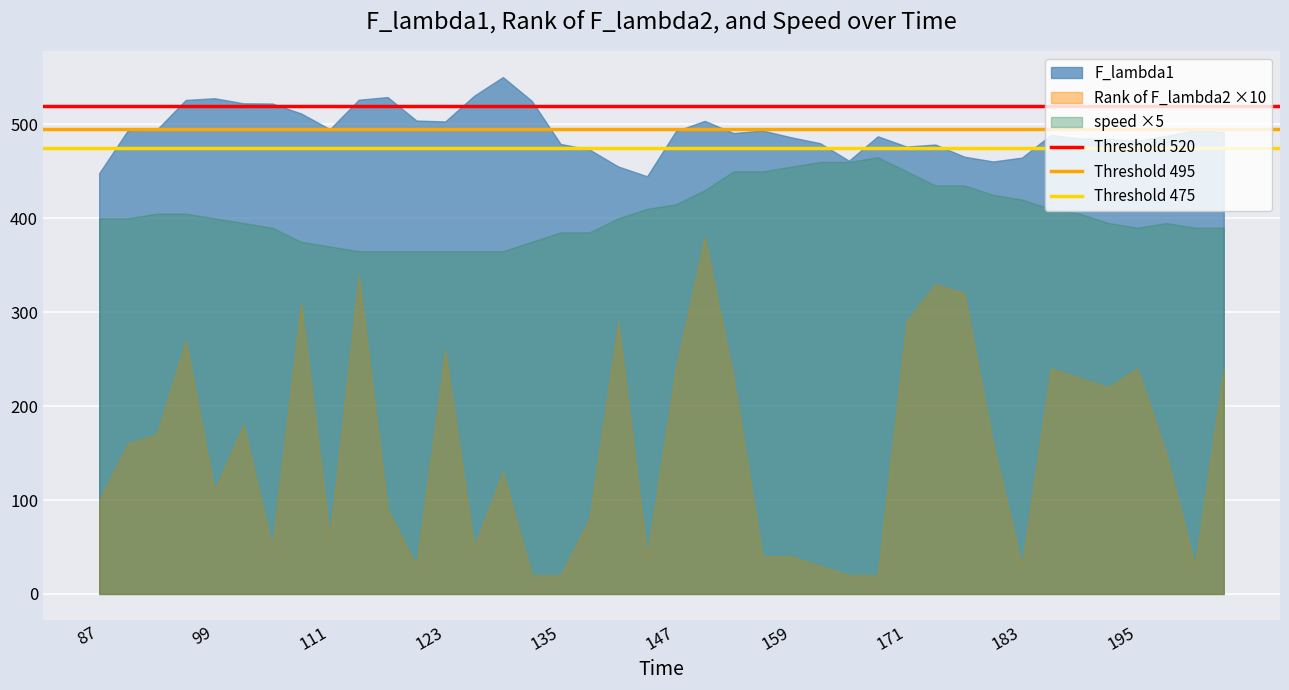

What is the greatest value displayed?

550.4